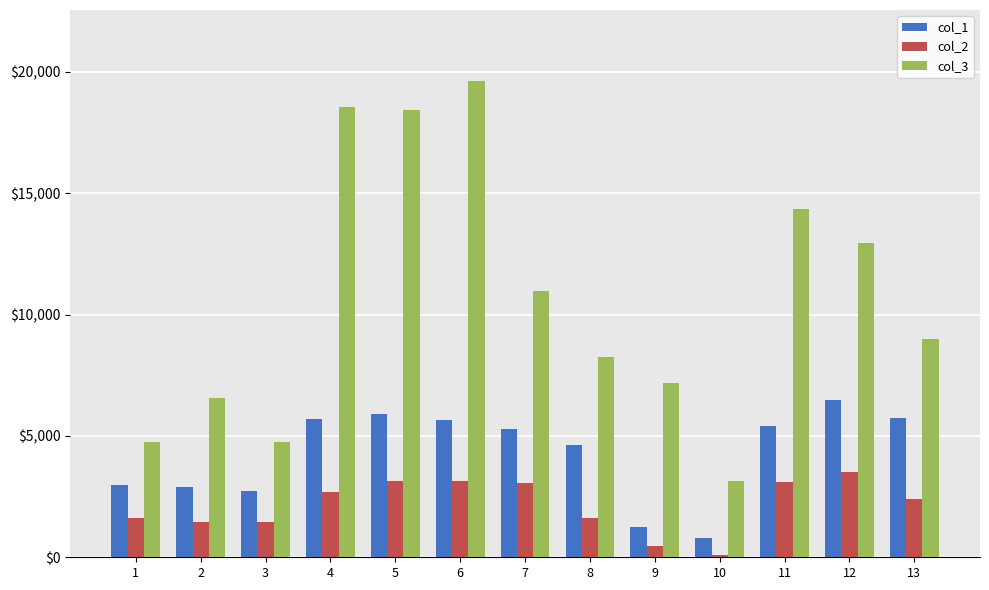

The value of col_1 at 5 is 5907.5. True or false?

True